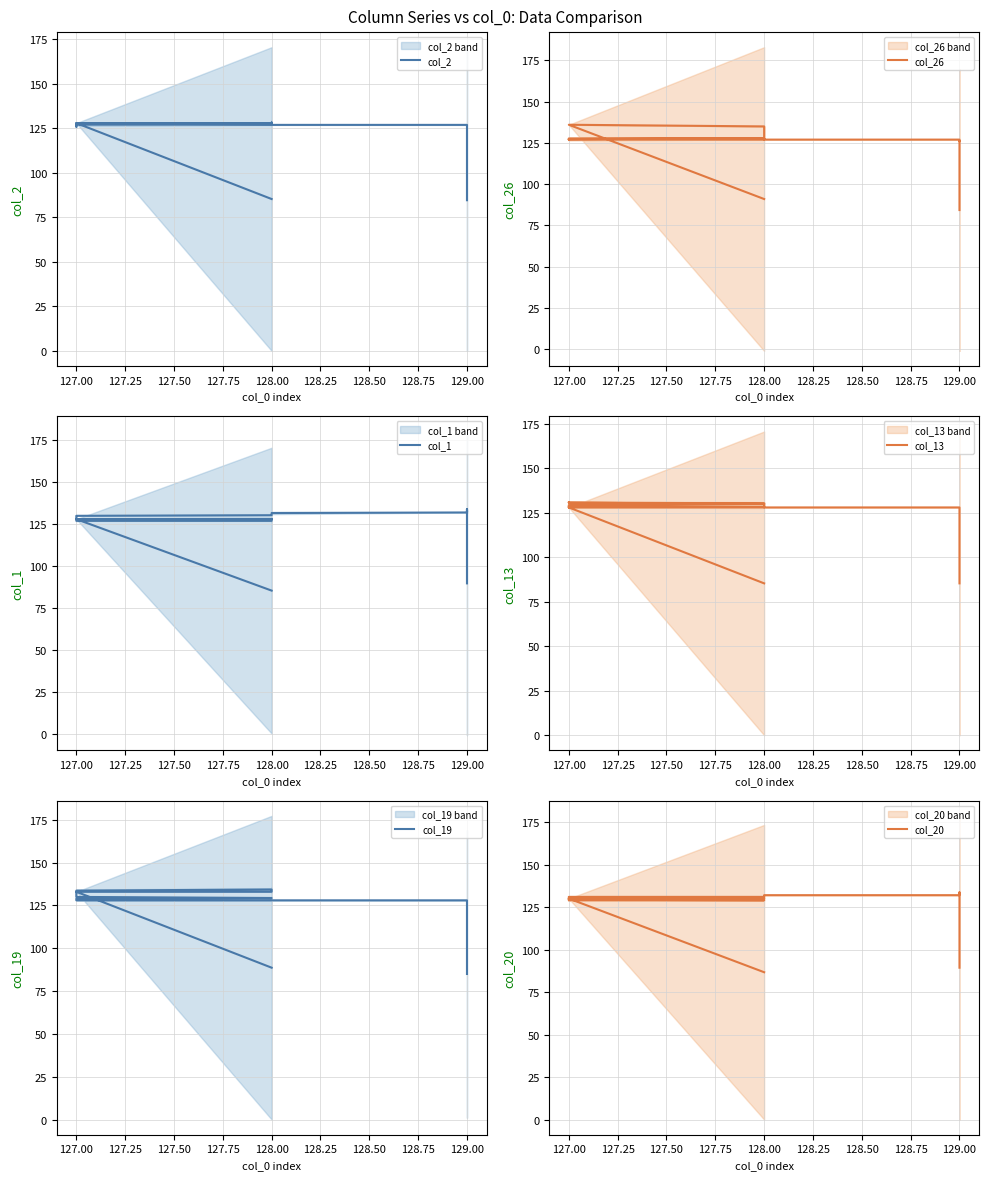

What is the difference between the second highest and minimum values in the col_20 series?

46.7